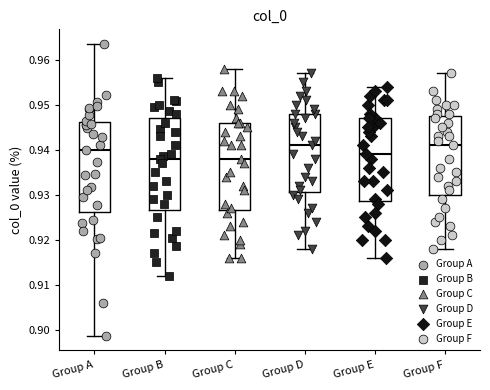

Reading left to right, read every box against the y-axis: the position of its median line, the range the box covers, and the ends of its whiskers. The values are not printed on the chart, so give them approximately, as read against the axis.

Group A: median 0.940, box 0.926 to 0.946, whiskers 0.899 to 0.963
Group B: median 0.938, box 0.927 to 0.947, whiskers 0.912 to 0.956
Group C: median 0.938, box 0.927 to 0.946, whiskers 0.916 to 0.958
Group D: median 0.941, box 0.931 to 0.948, whiskers 0.918 to 0.957
Group E: median 0.939, box 0.929 to 0.947, whiskers 0.916 to 0.954
Group F: median 0.941, box 0.930 to 0.948, whiskers 0.918 to 0.957